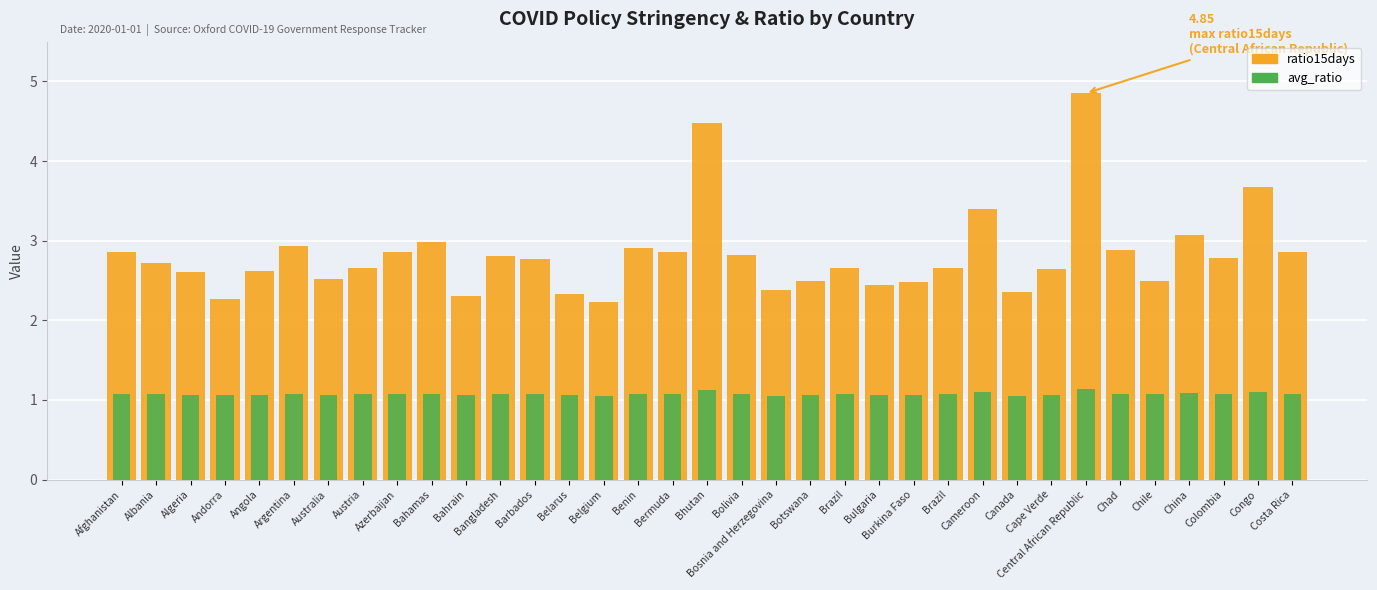

What is the total value across all series at Andorra?

3.3